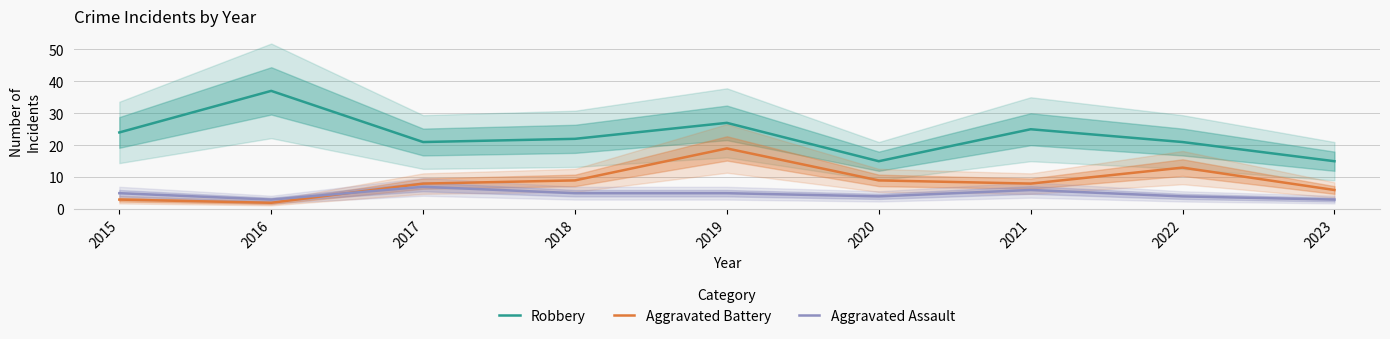

Reading left to right, what are all the values shown in this chart?

Robbery: 2015=24	2016=37	2017=21	2018=22	2019=27	2020=15	2021=25	2022=21	2023=15
Aggravated Battery: 2015=3	2016=2	2017=8	2018=9	2019=19	2020=9	2021=8	2022=13	2023=6
Aggravated Assault: 2015=5	2016=3	2017=7	2018=5	2019=5	2020=4	2021=6	2022=4	2023=3